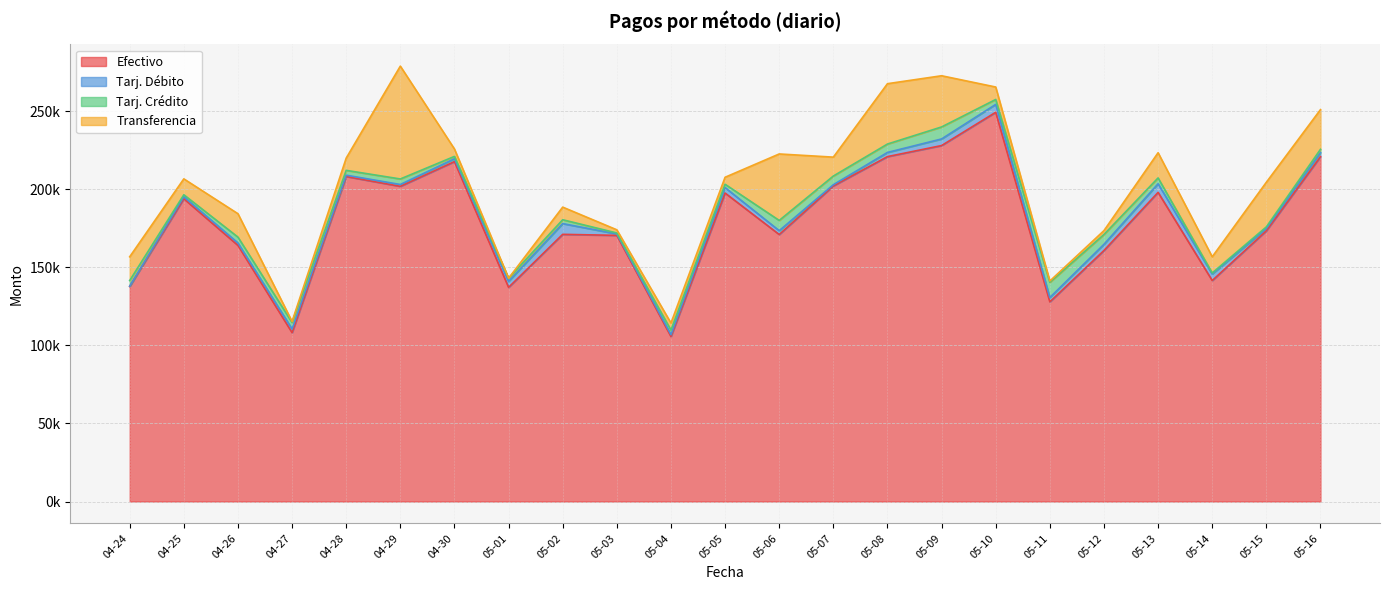

True or false: Transferencia has a value of 1296.9 at 05-03.

False